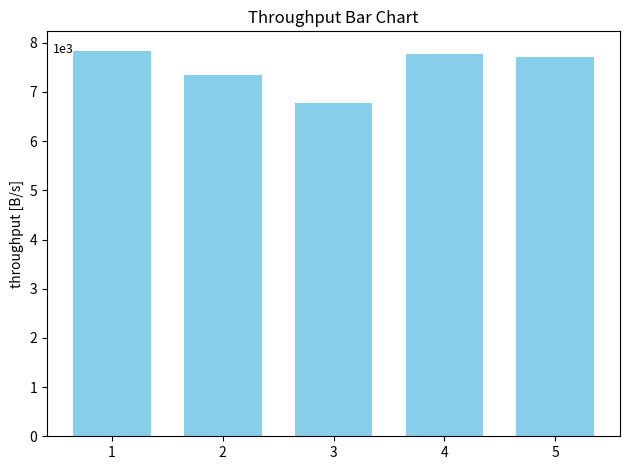

Which has a higher value, 1 or 3?

1